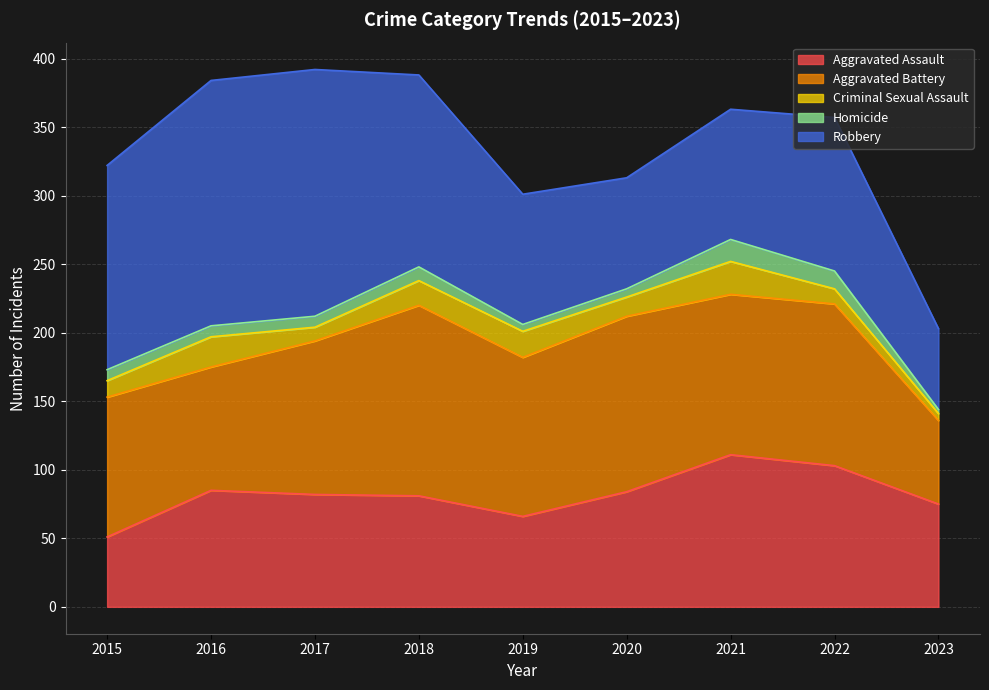

How many categories are shown in the chart?

9